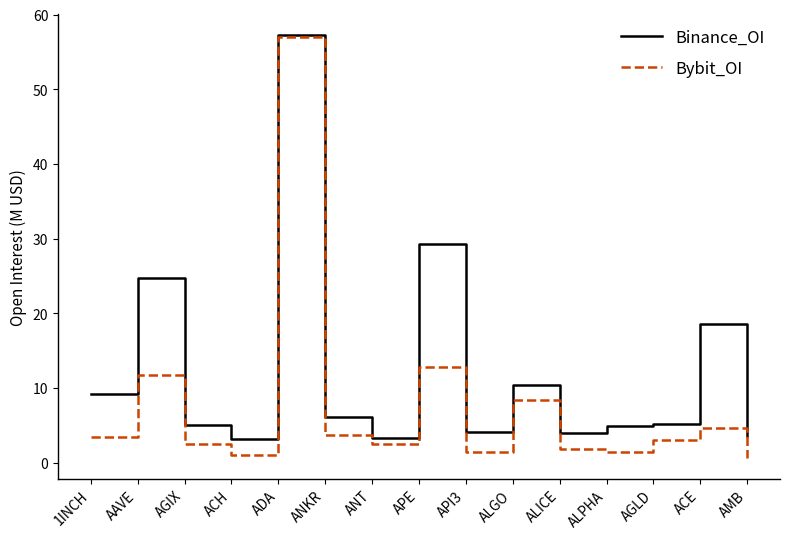

At which category is the sum across all series the highest?

ADA